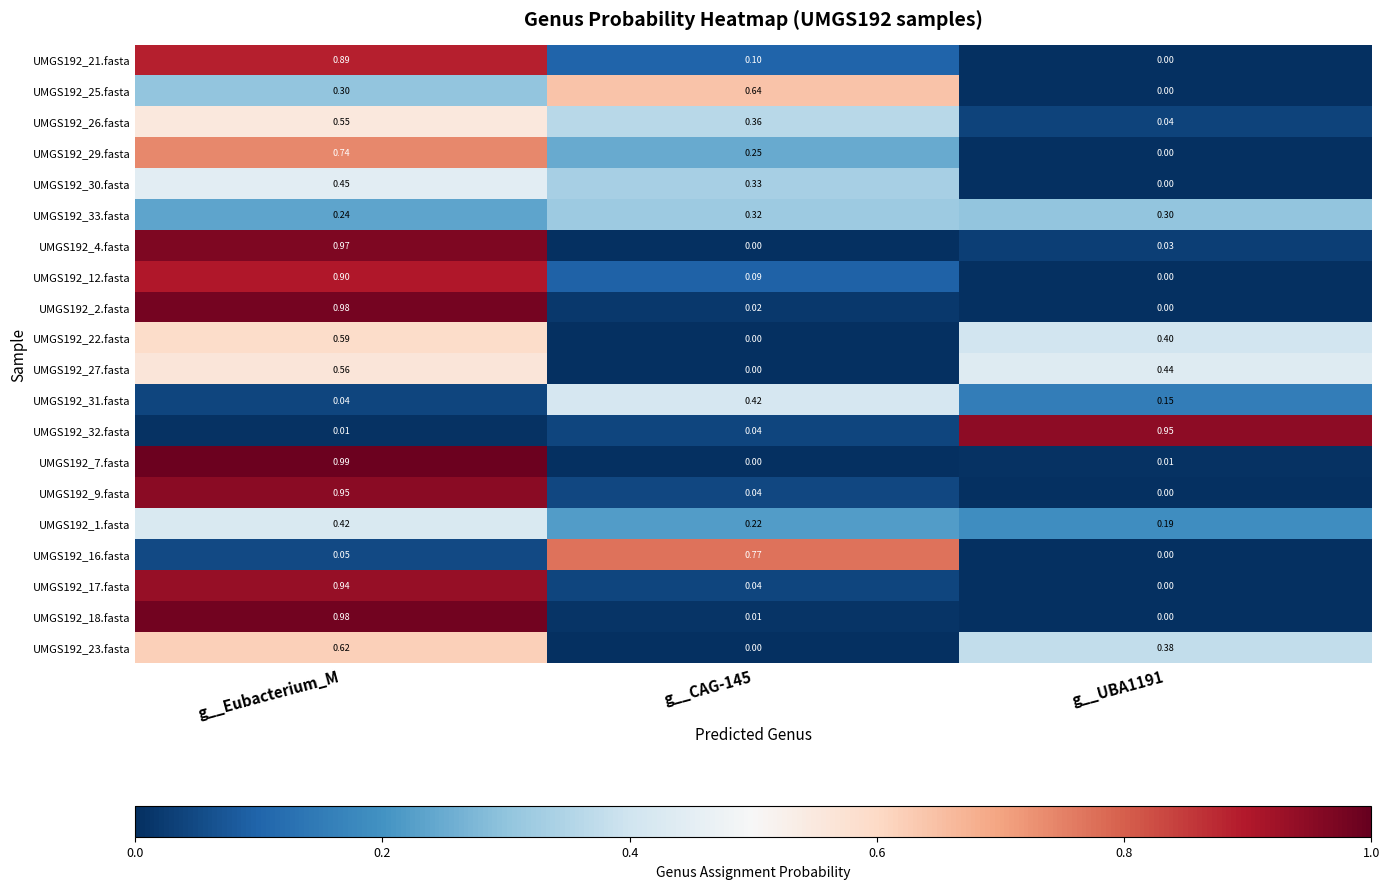

Which label corresponds to the largest value in the chart?

g__Eubacterium_M